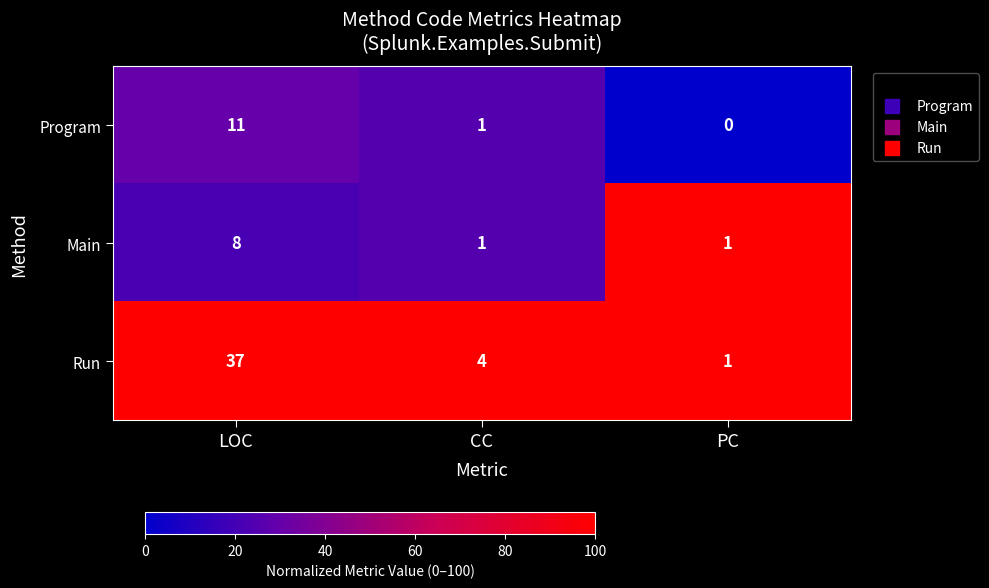

Reading left to right, extract all data points from this chart.

Program: LOC=11	CC=1	PC=0
Main: LOC=8	CC=1	PC=1
Run: LOC=37	CC=4	PC=1